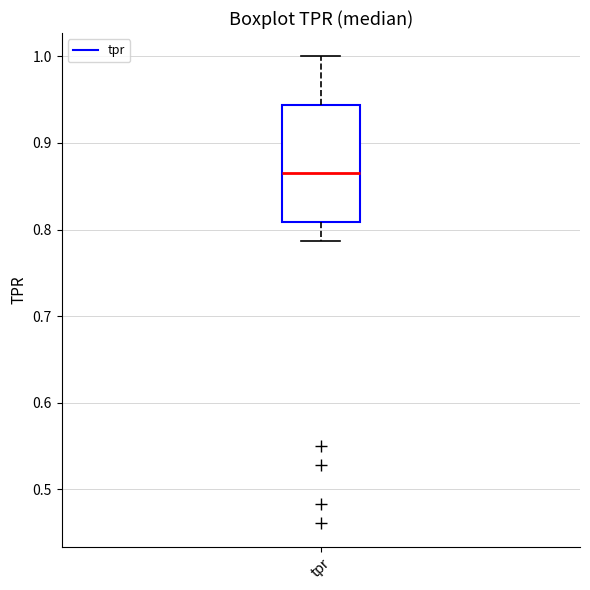

Where does the lower whisker of the box for tpr end on the y-axis? The values are not printed on the chart, so give them approximately, as read against the axis.

0.79